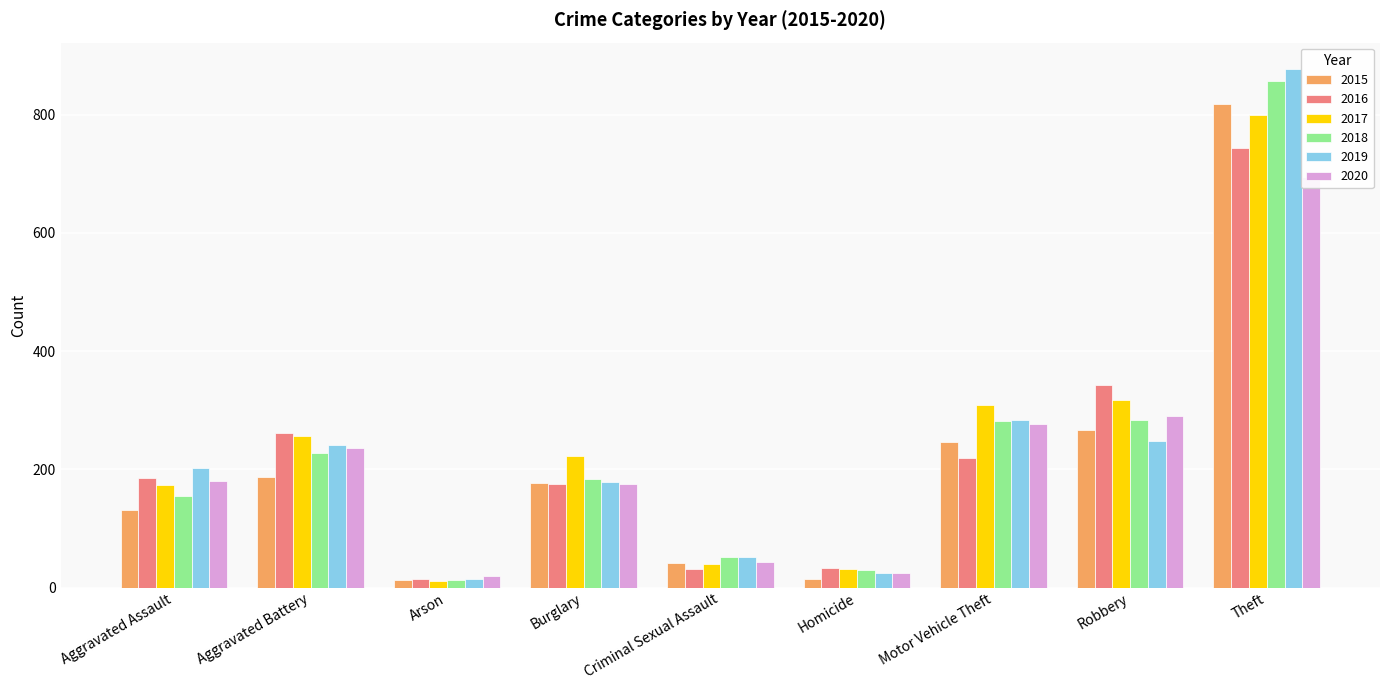

How many data points in 2020 are less than 181?

4